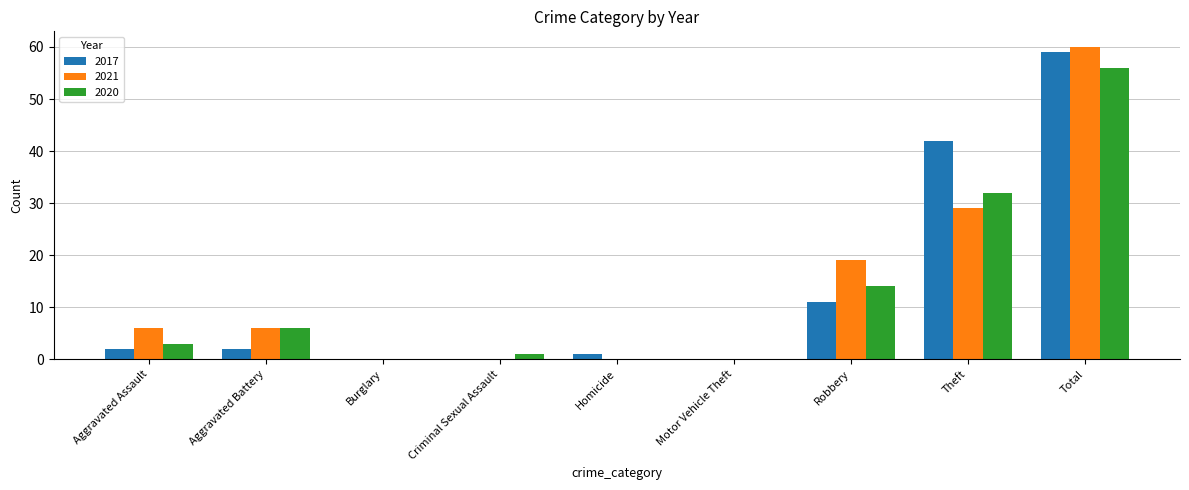

How many data points does each series have?

9